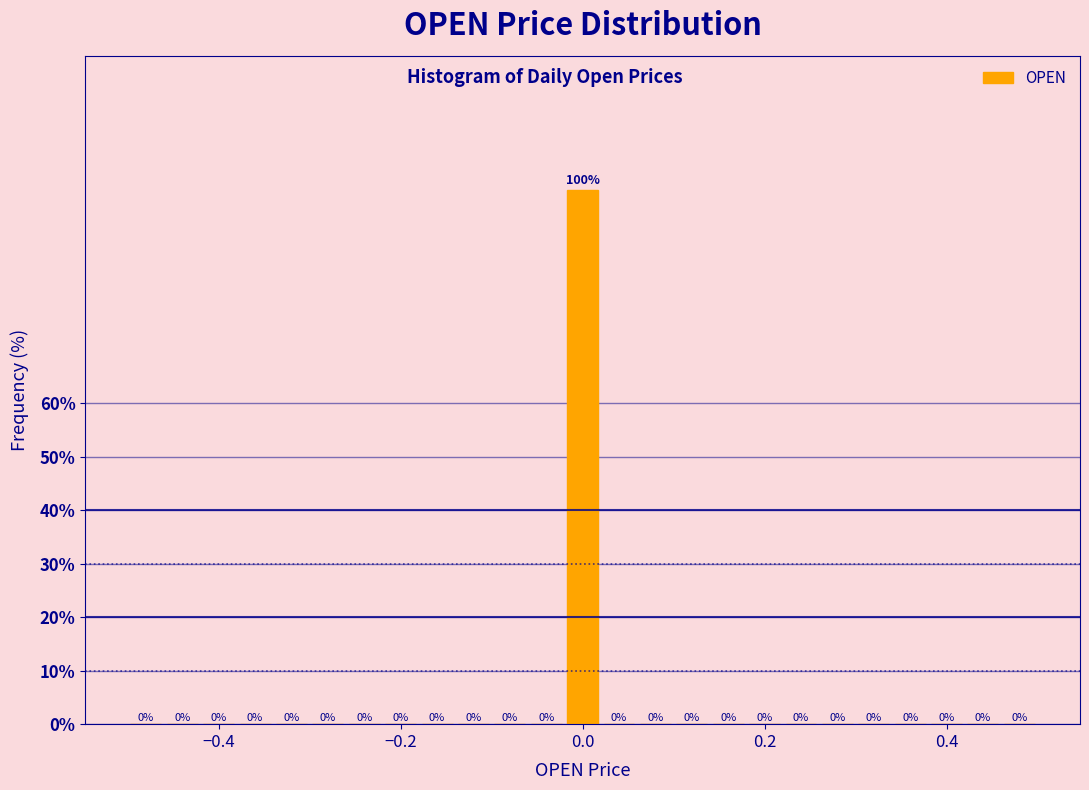

Read against the x-axis, roughly where is the centre of the tallest bar?

0.00